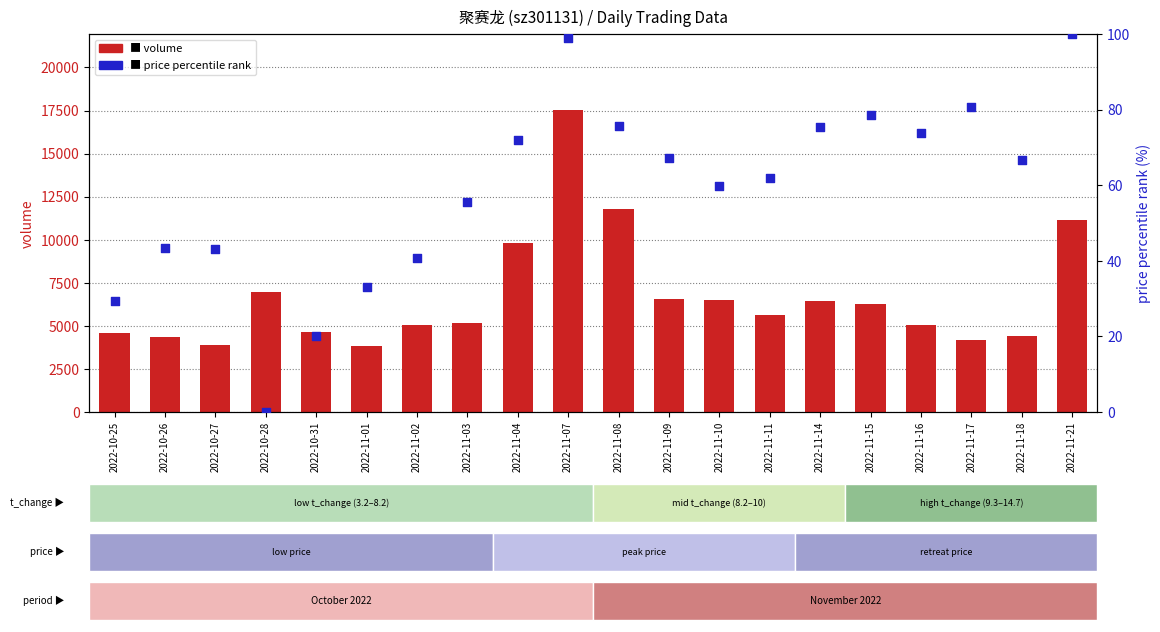

Is the value of volume at 2022-11-11 greater than the value of price (pct rank) at 2022-11-21?

Yes